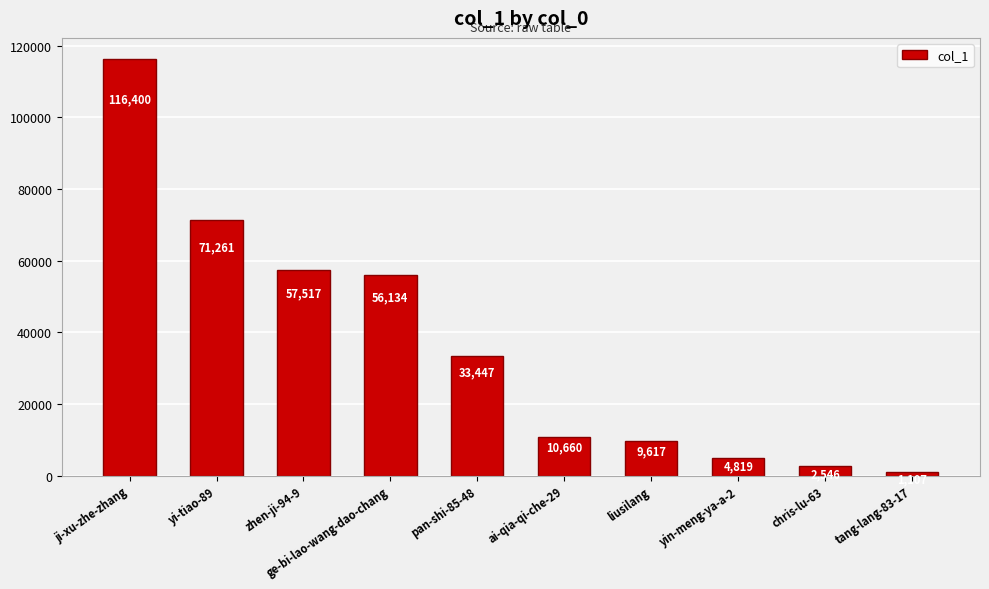

What is the label of the 5th bar from the right?

ai-qia-qi-che-29